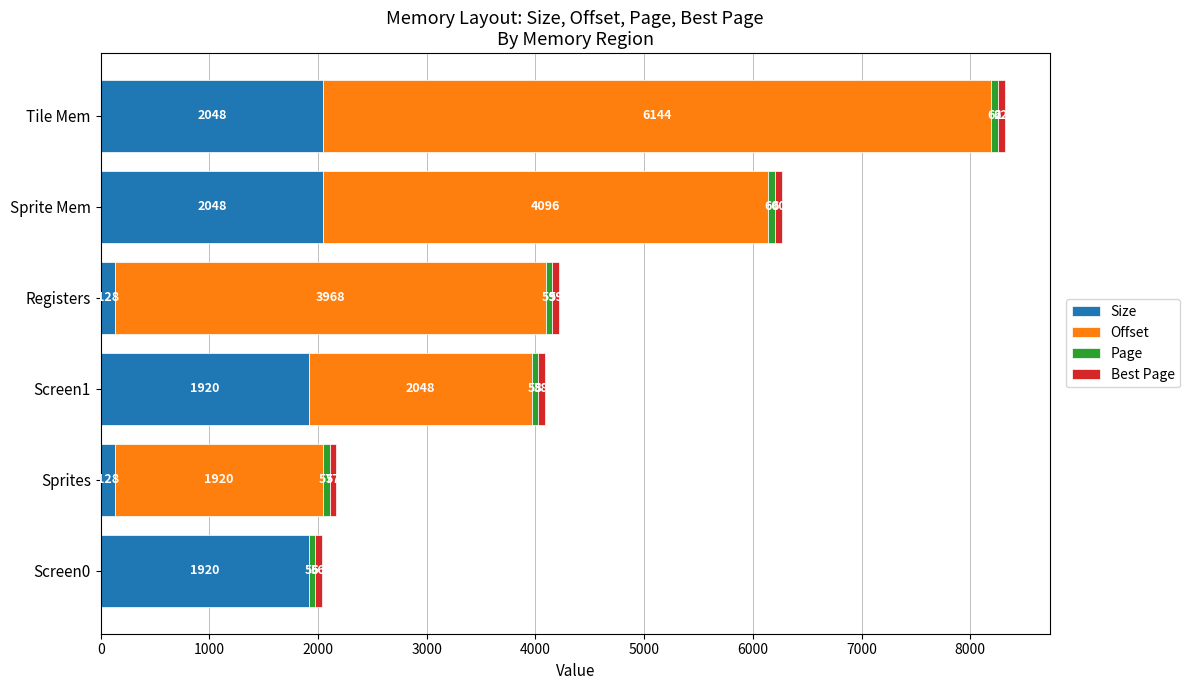

What is the total value across all series at Screen1?

4084.0